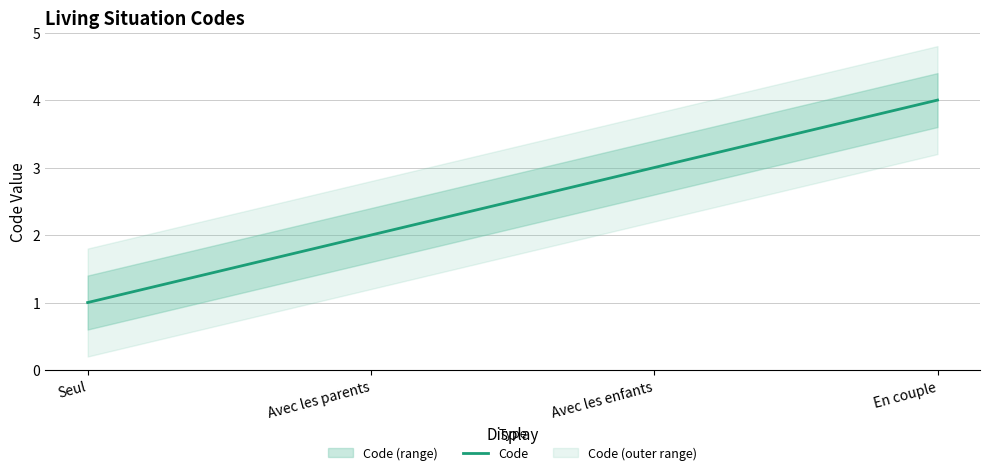

Does the chart have visible grid lines?

Yes